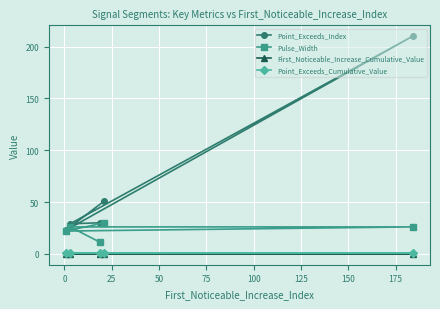

List the series in order of their peak value, highest first.

Point_Exceeds_Index, Pulse_Width, Point_Exceeds_Cumulative_Value, First_Noticeable_Increase_Cumulative_Value